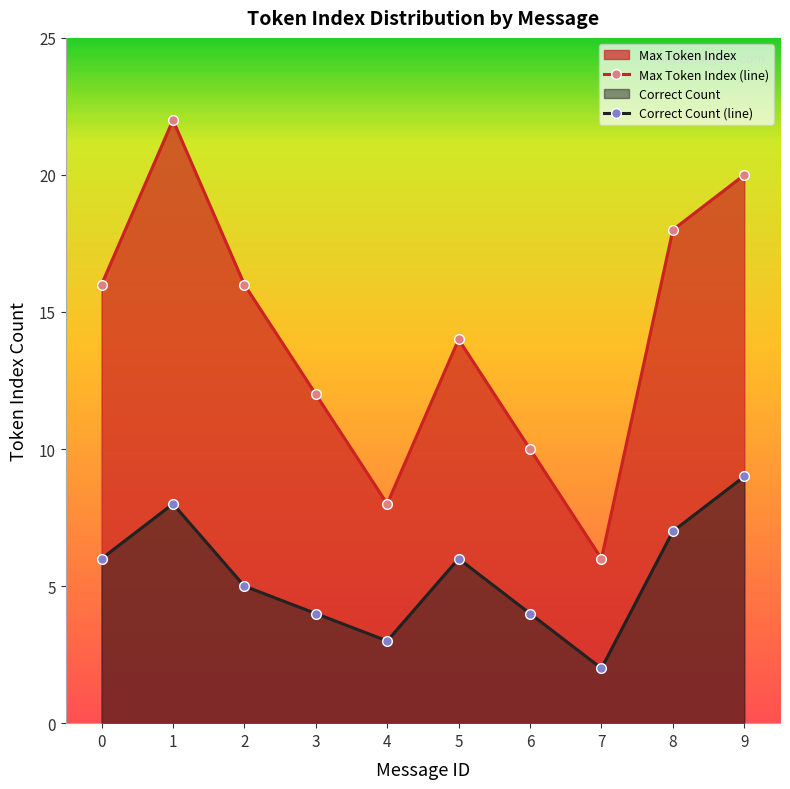

The Max Token Index (line) series shows 5 at 1. True or false?

False